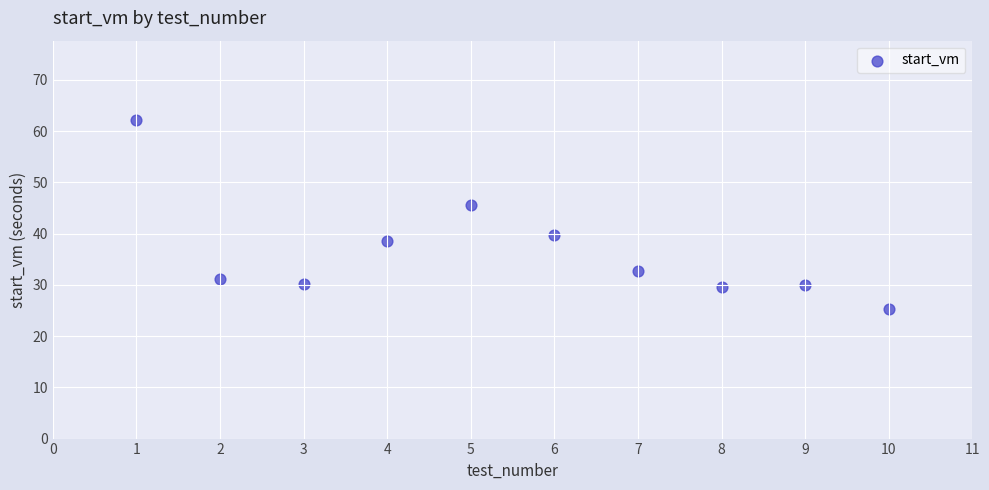

What is the range of X values (max minus min)?

9.0